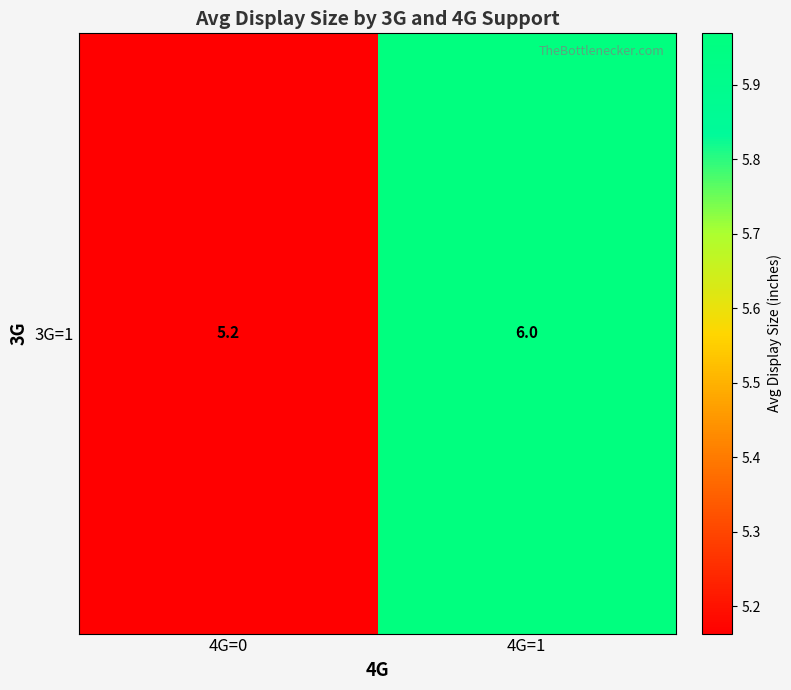

At which category does the chart reach its peak across all series?

4G=1